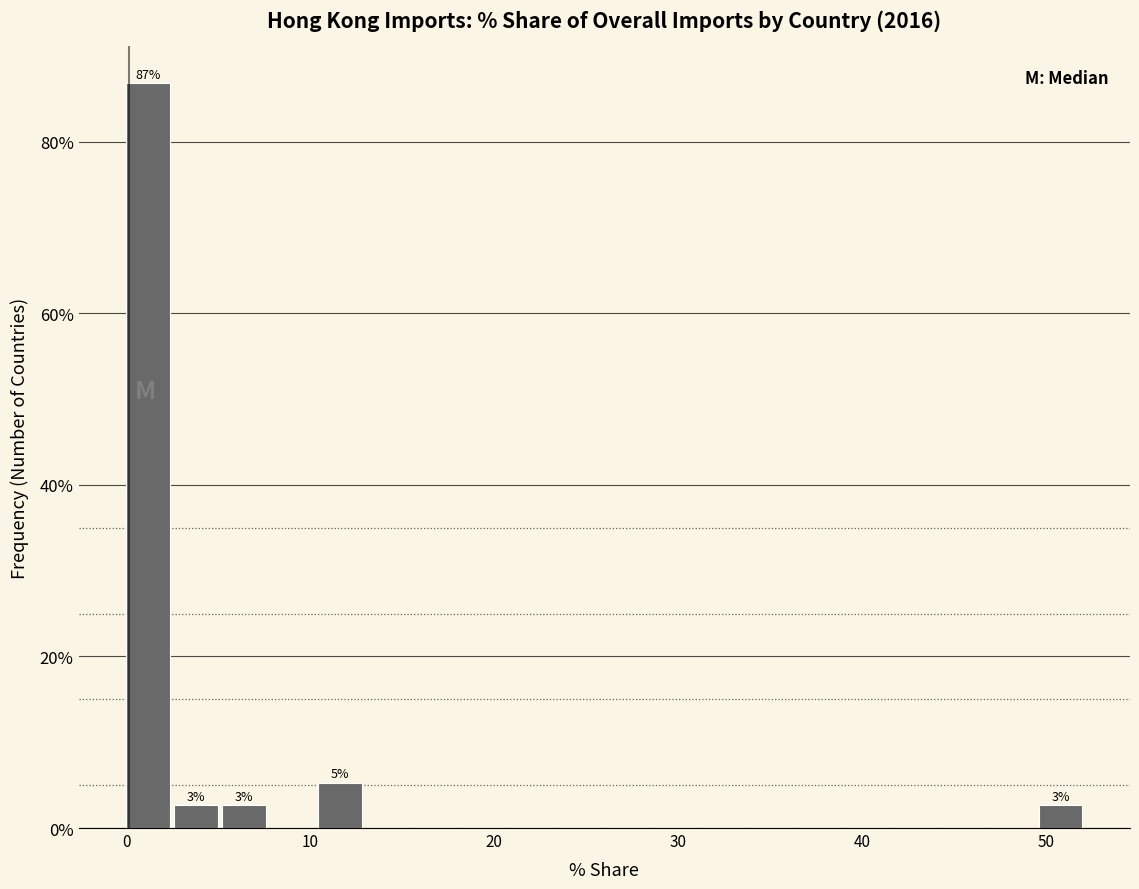

Read against the x-axis, roughly where is the centre of the tallest bar?

1